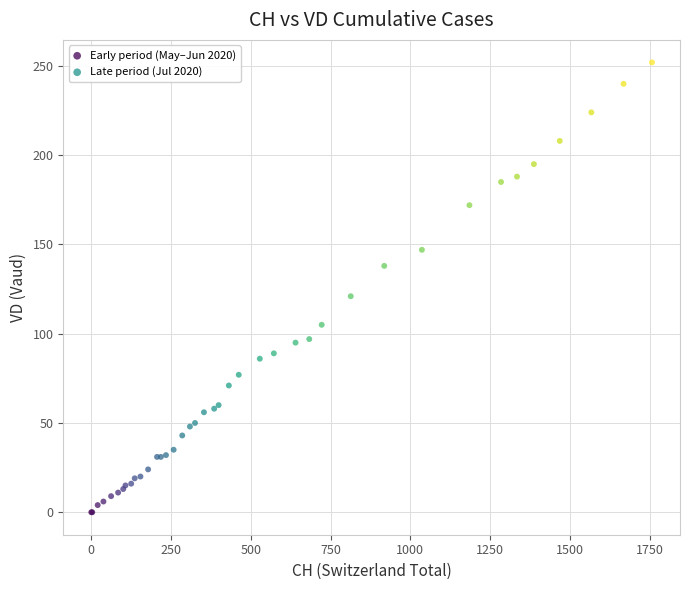

Which series has the largest Y range (max minus min)?

Late period (Jul 2020)